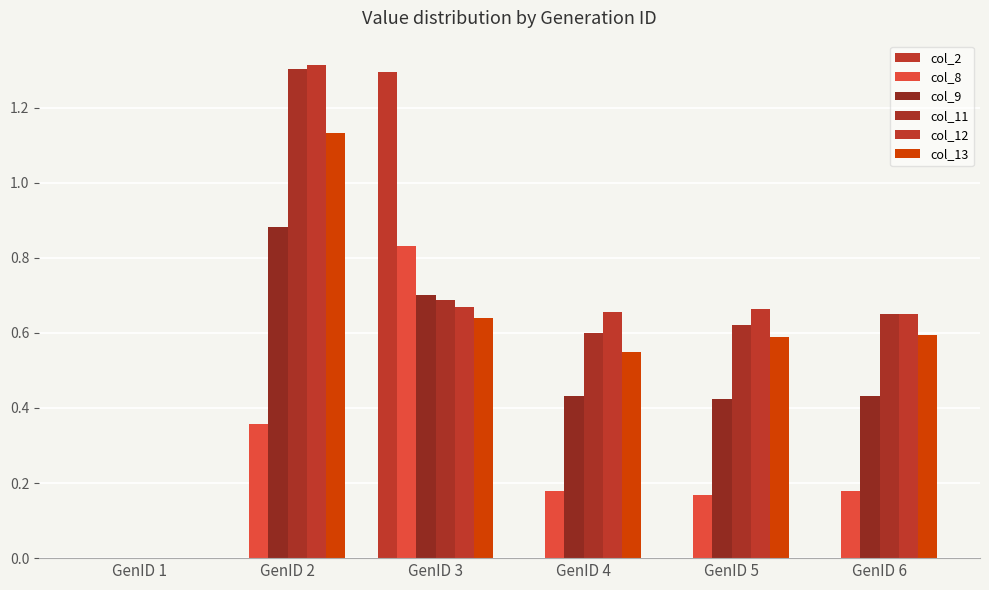

Between GenID 2 and GenID 4, which is larger?

GenID 2